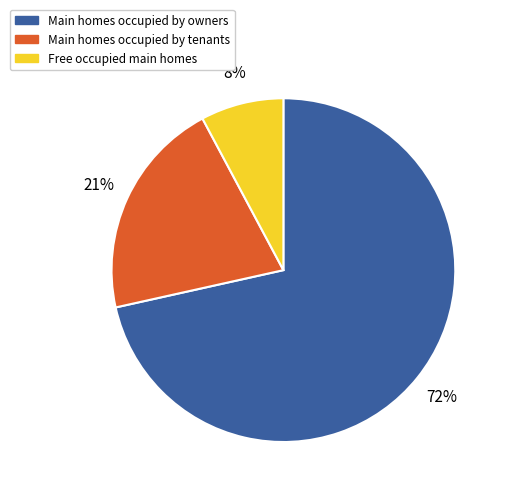

To the nearest percent, what is the average slice percentage?

33%